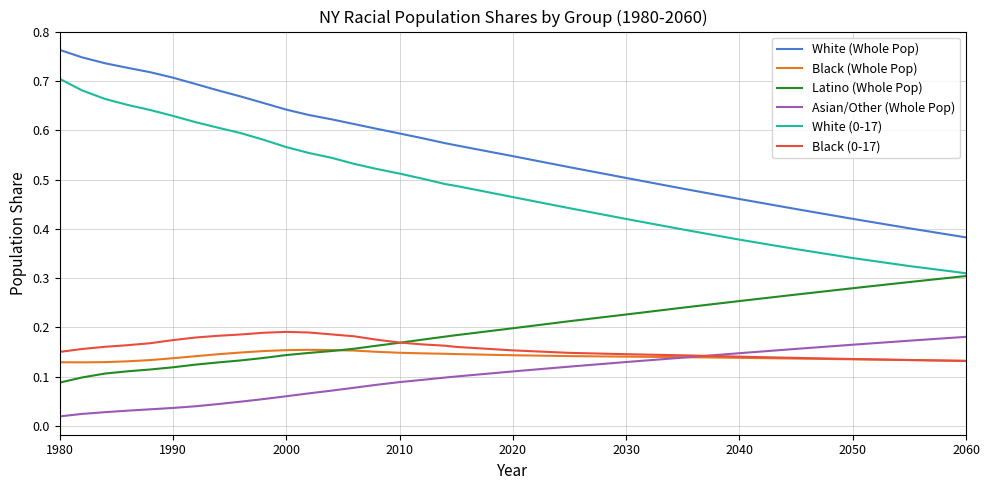

True or false: Black (Whole Pop) and White (Whole Pop) intersect in this chart.

False